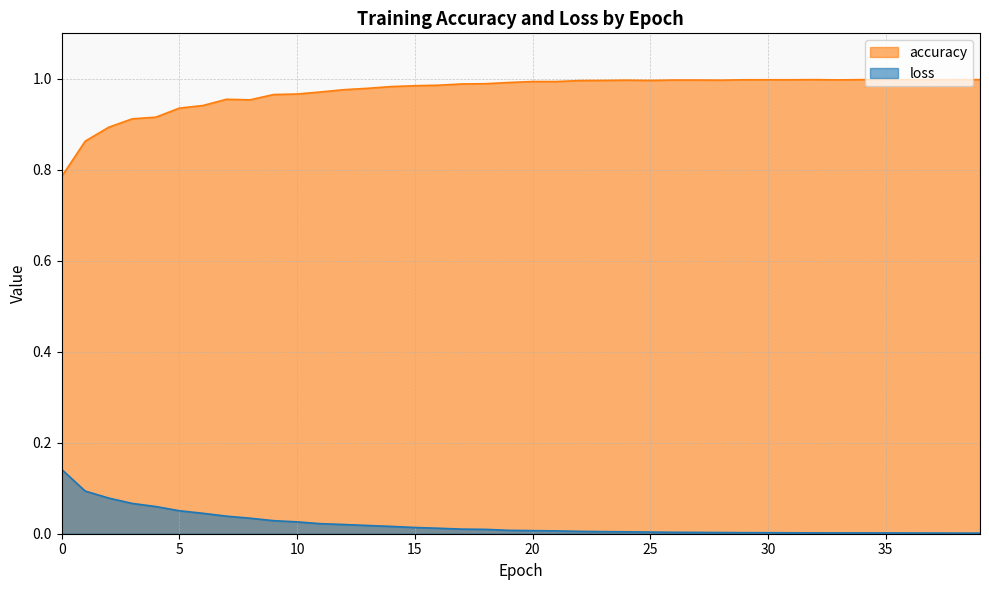

At which category does accuracy reach its first local peak?

7